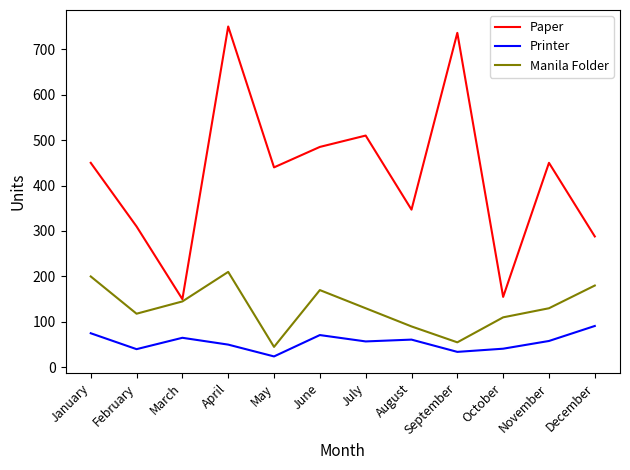

At how many categories does at least one series exceed 470?

4